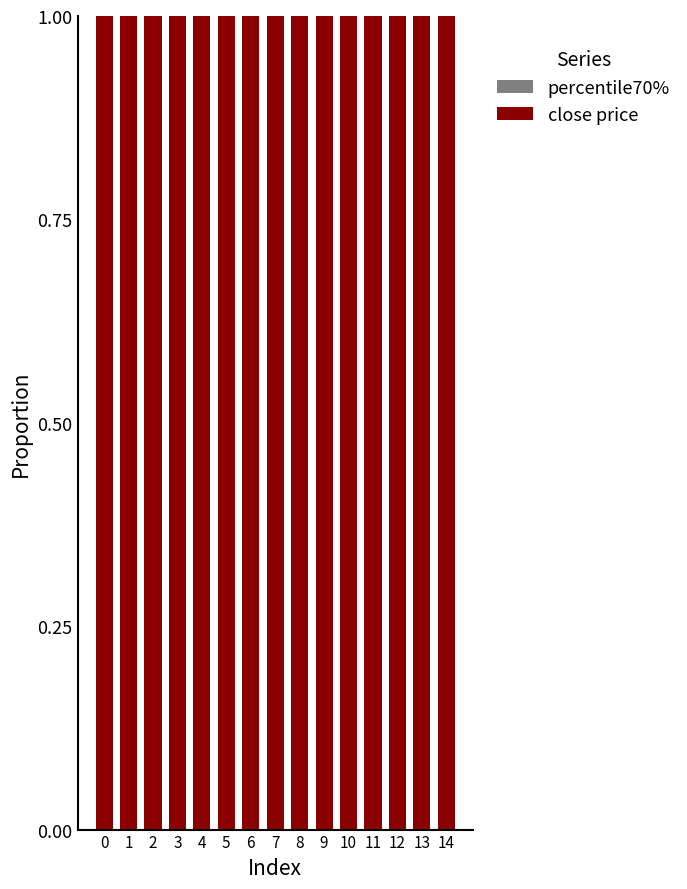

Does the chart contain stacked bars?

Yes